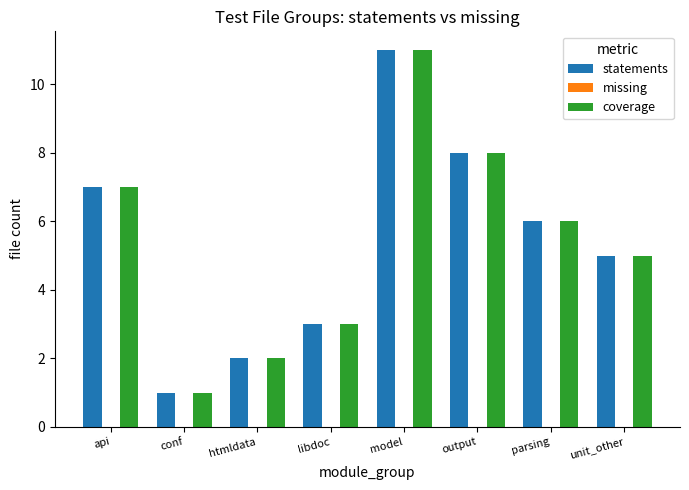

Reading left to right, what are all the values shown in this chart?

statements: 7	1	2	3	11	8	6	5
coverage: 7	1	2	3	11	8	6	5